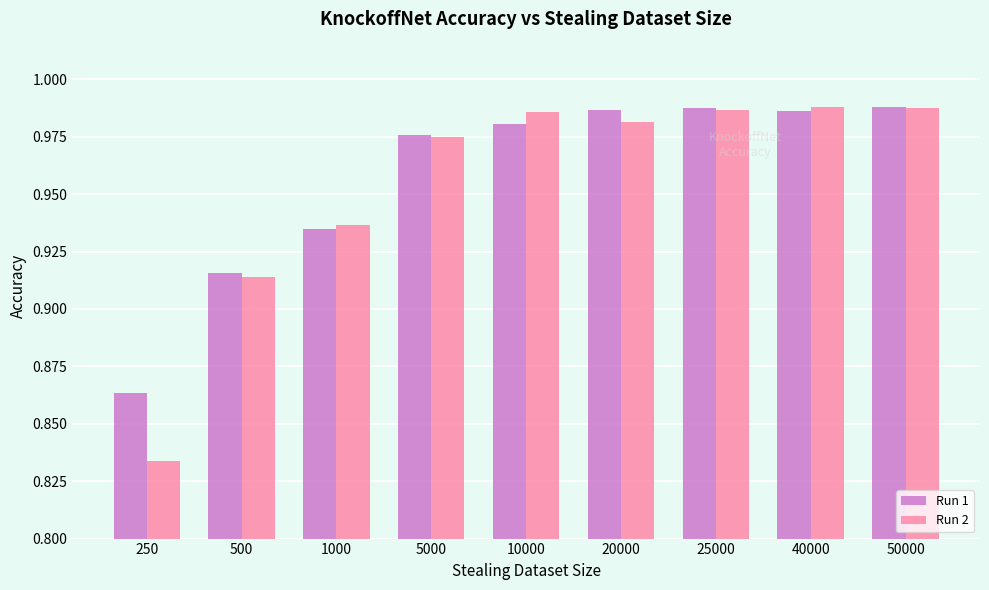

What is the sum of the Run 2 values at 10000 and 250?

1.8